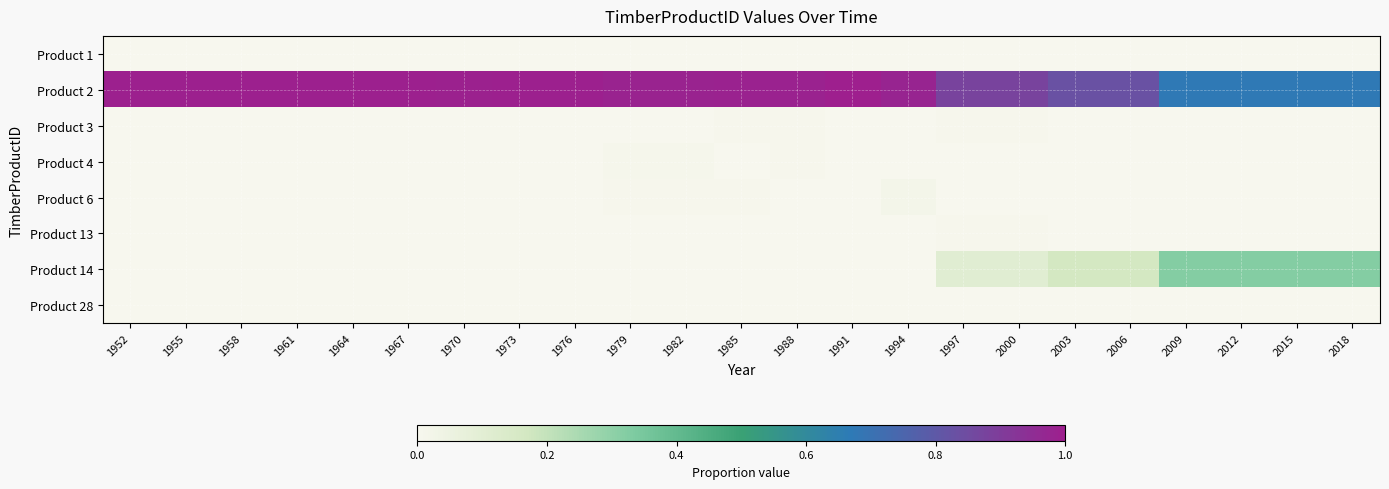

Reading left to right, extract all data points from this chart.

Product 1: 1952=0.0	1955=0.0	1958=0.0	1961=0.0	1964=0.0	1967=0.0	1970=0.0	1973=0.0	1976=0.0	1979=0.0	1982=0.0	1985=0.0	1988=0.0	1991=0.0	1994=0.0	1997=0.0	2000=0.0	2003=0.0	2006=0.0	2009=0.0	2012=0.0	2015=0.0	2018=0.0
Product 2: 1952=1.0	1955=1.0	1958=1.0	1961=1.0	1964=1.0	1967=1.0	1970=1.0	1973=1.0	1976=1.0	1979=1.0	1982=1.0	1985=1.0	1988=1.0	1991=1.0	1994=1.0	1997=0.9	2000=0.9	2003=0.8	2006=0.8	2009=0.7	2012=0.7	2015=0.7	2018=0.7
Product 3: 1952=0.0	1955=0.0	1958=0.0	1961=0.0	1964=0.0	1967=0.0	1970=0.0	1973=0.0	1976=0.0	1979=0.0	1982=0.0	1985=0.0	1988=0.0	1991=0.0	1994=0.0	1997=0.0	2000=0.0	2003=0.0	2006=0.0	2009=0.0	2012=0.0	2015=0.0	2018=0.0
Product 4: 1952=0.0	1955=0.0	1958=0.0	1961=0.0	1964=0.0	1967=0.0	1970=0.0	1973=0.0	1976=0.0	1979=0.0	1982=0.0	1985=0.0	1988=0.0	1991=0.0	1994=0.0	1997=0.0	2000=0.0	2003=0.0	2006=0.0	2009=0.0	2012=0.0	2015=0.0	2018=0.0
Product 6: 1952=0.0	1955=0.0	1958=0.0	1961=0.0	1964=0.0	1967=0.0	1970=0.0	1973=0.0	1976=0.0	1979=0.0	1982=0.0	1985=0.0	1988=0.0	1991=0.0	1994=0.0	1997=0.0	2000=0.0	2003=0.0	2006=0.0	2009=0.0	2012=0.0	2015=0.0	2018=0.0
Product 13: 1952=0.0	1955=0.0	1958=0.0	1961=0.0	1964=0.0	1967=0.0	1970=0.0	1973=0.0	1976=0.0	1979=0.0	1982=0.0	1985=0.0	1988=0.0	1991=0.0	1994=0.0	1997=0.0	2000=0.0	2003=0.0	2006=0.0	2009=0.0	2012=0.0	2015=0.0	2018=0.0
Product 14: 1952=0.0	1955=0.0	1958=0.0	1961=0.0	1964=0.0	1967=0.0	1970=0.0	1973=0.0	1976=0.0	1979=0.0	1982=0.0	1985=0.0	1988=0.0	1991=0.0	1994=0.0	1997=0.1	2000=0.1	2003=0.2	2006=0.2	2009=0.3	2012=0.3	2015=0.3	2018=0.3
Product 28: 1952=0.0	1955=0.0	1958=0.0	1961=0.0	1964=0.0	1967=0.0	1970=0.0	1973=0.0	1976=0.0	1979=0.0	1982=0.0	1985=0.0	1988=0.0	1991=0.0	1994=0.0	1997=0.0	2000=0.0	2003=0.0	2006=0.0	2009=0.0	2012=0.0	2015=0.0	2018=0.0